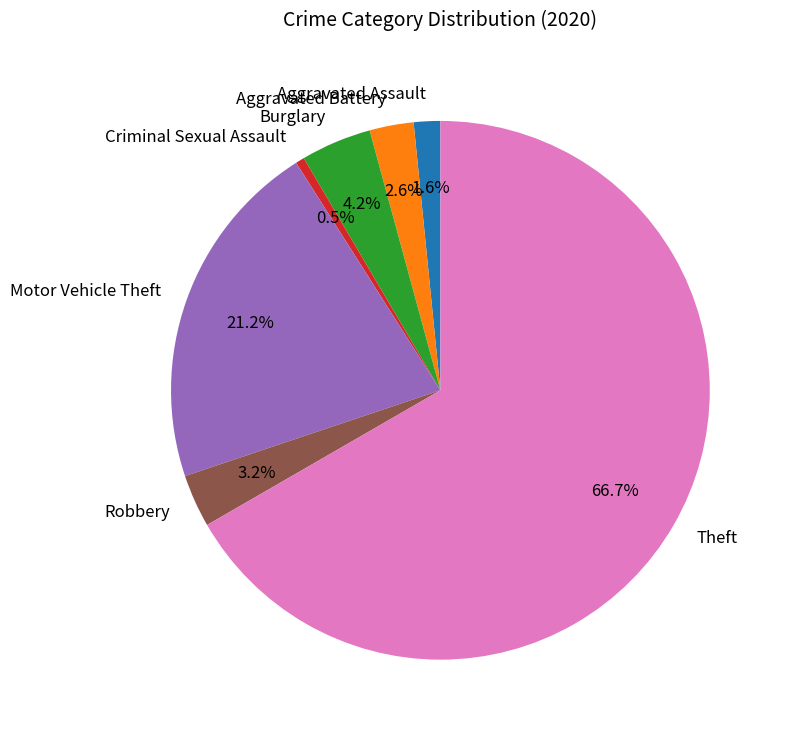

Count the number of slices in the pie.

7